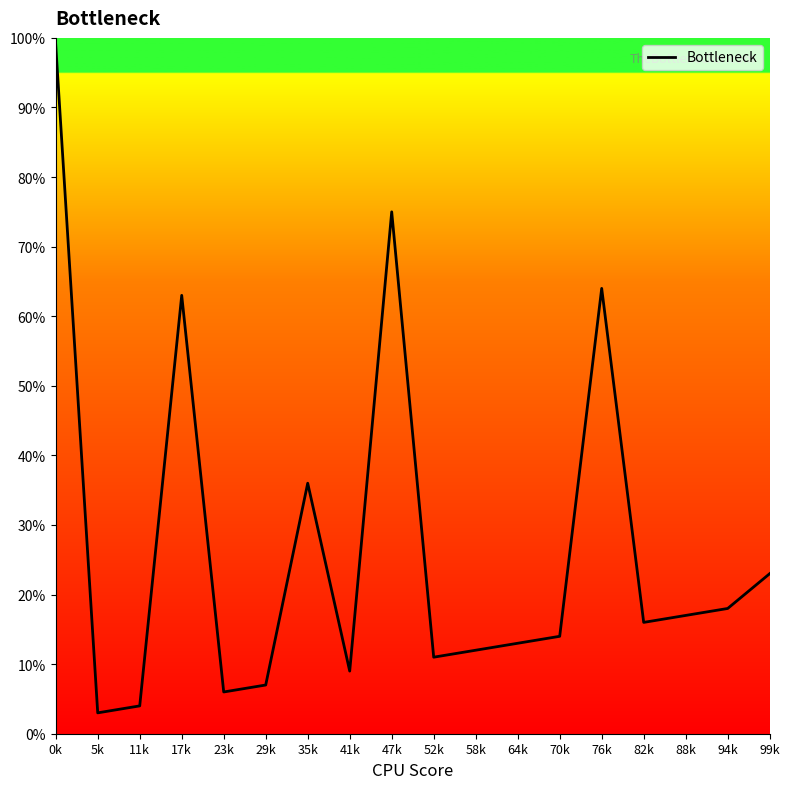

Rank the categories by value from lowest to highest.

5k, 11k, 23k, 29k, 41k, 52k, 58k, 64k, 70k, 82k, 88k, 94k, 99k, 35k, 17k, 76k, 47k, 0k